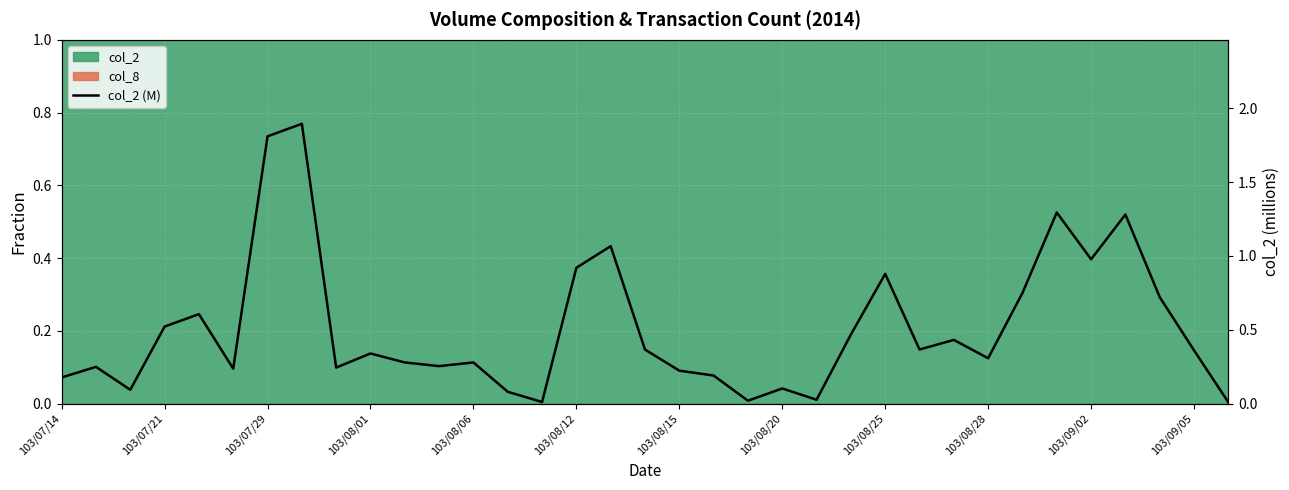

How many interior local valleys (lower than both neighbors) does the data have?

10